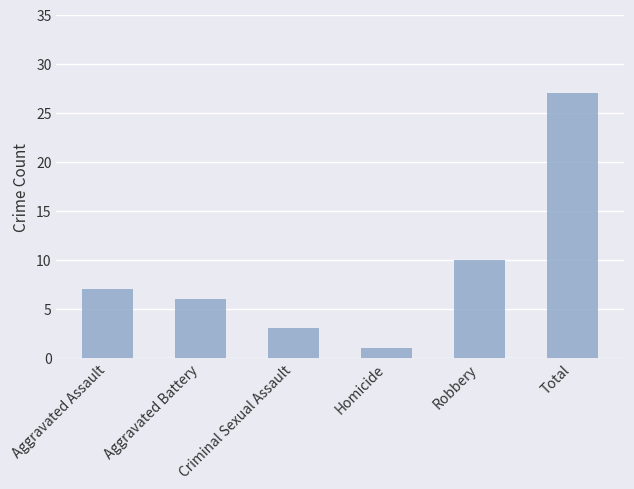

What is the label of the 3rd bar from the right?

Homicide